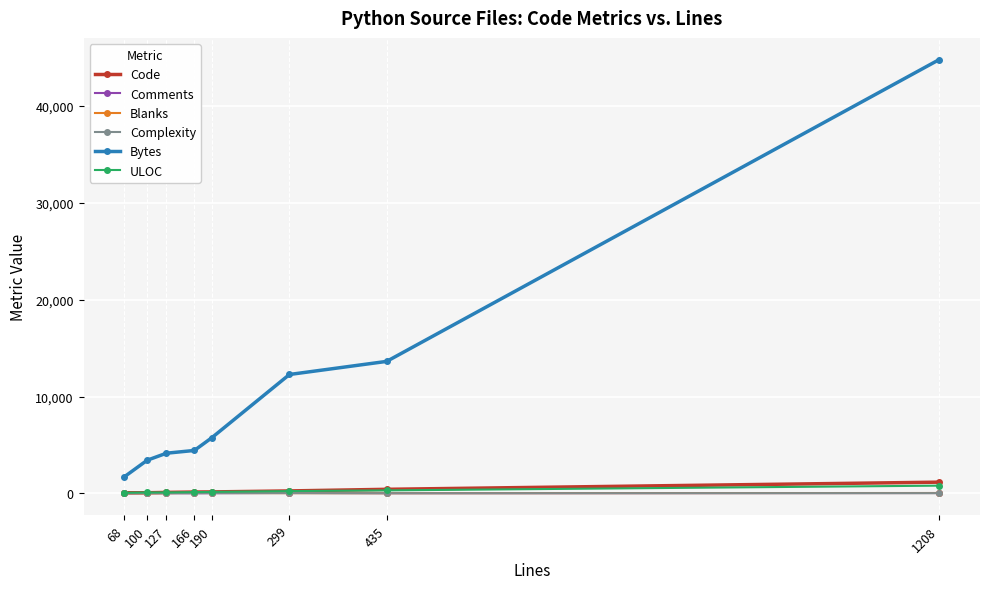

Does the chart display data point markers on the line(s)?

Yes